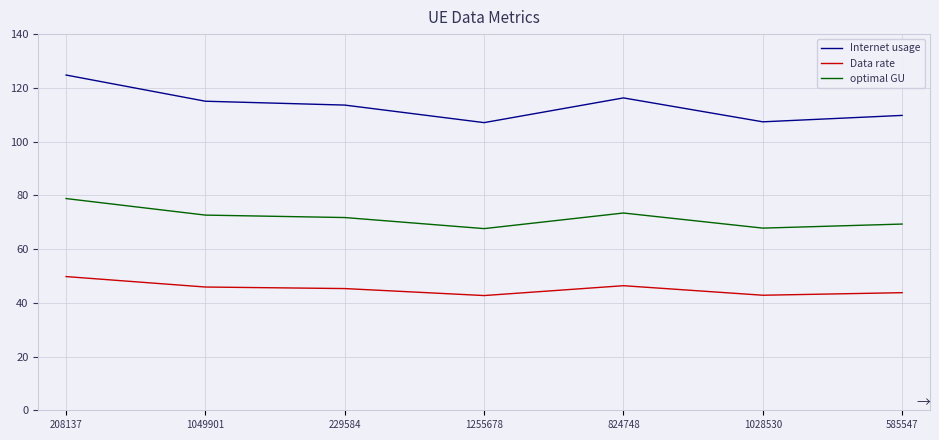

What is the sum of all Internet usage values?

793.8